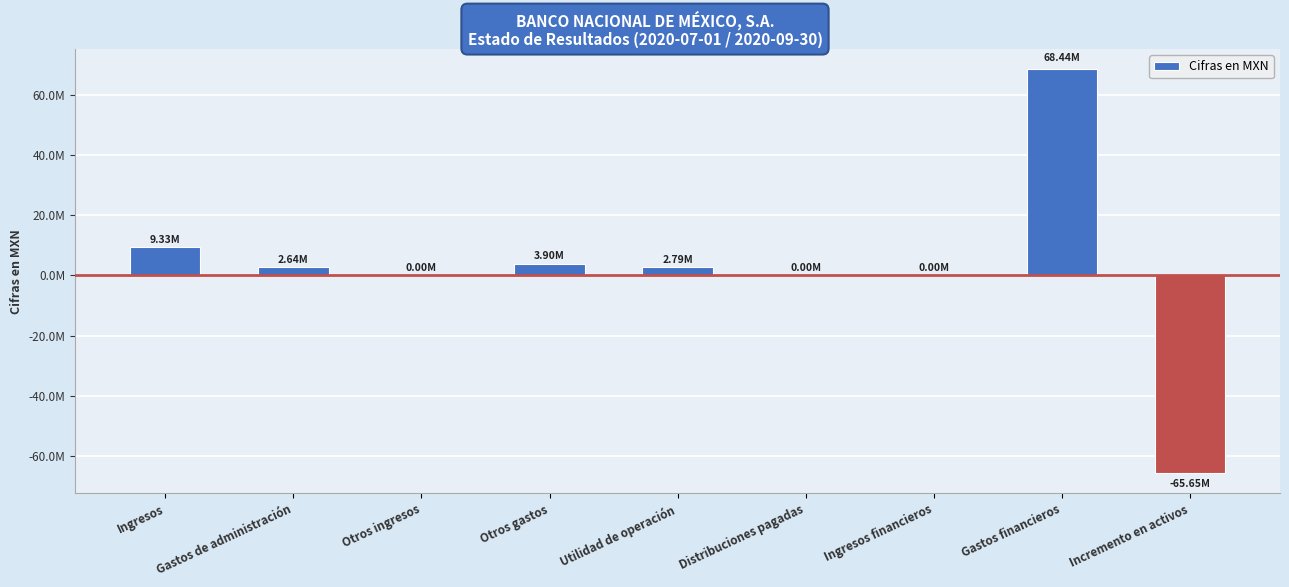

The value at Distribuciones pagadas is 0. True or false?

True